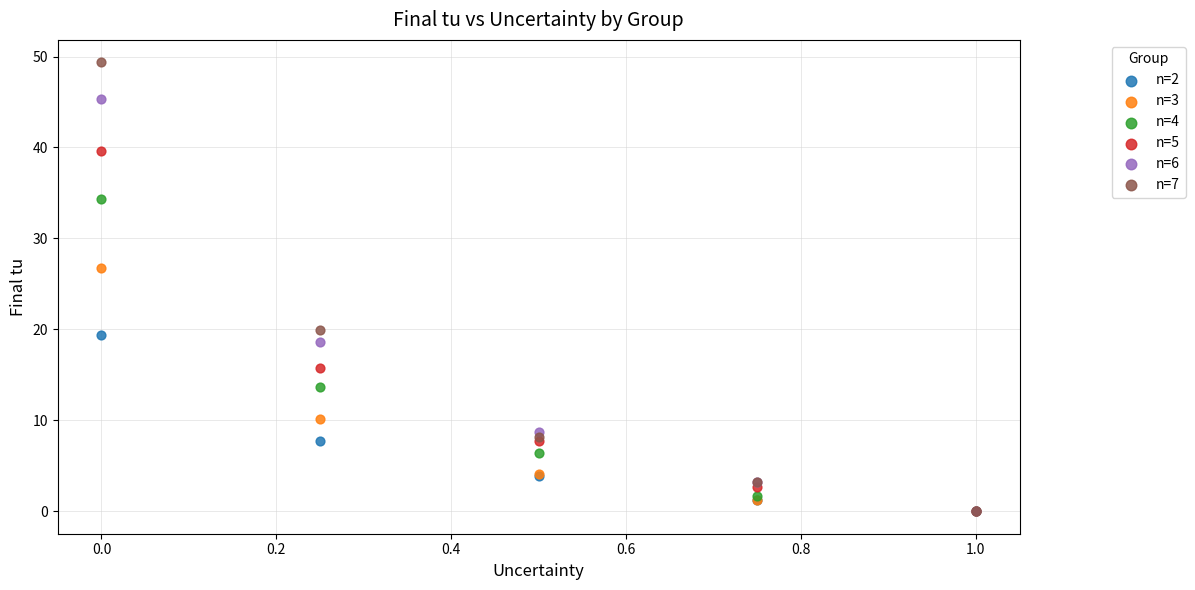

Which series contains the highest Y value?

n=7